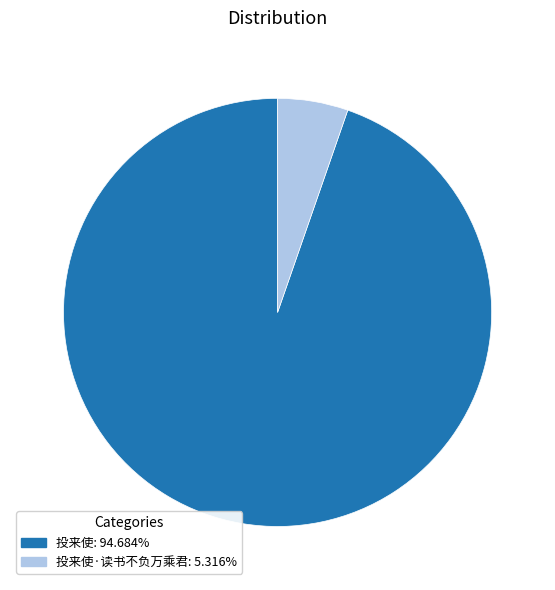

Is there a majority slice in this chart?

Yes